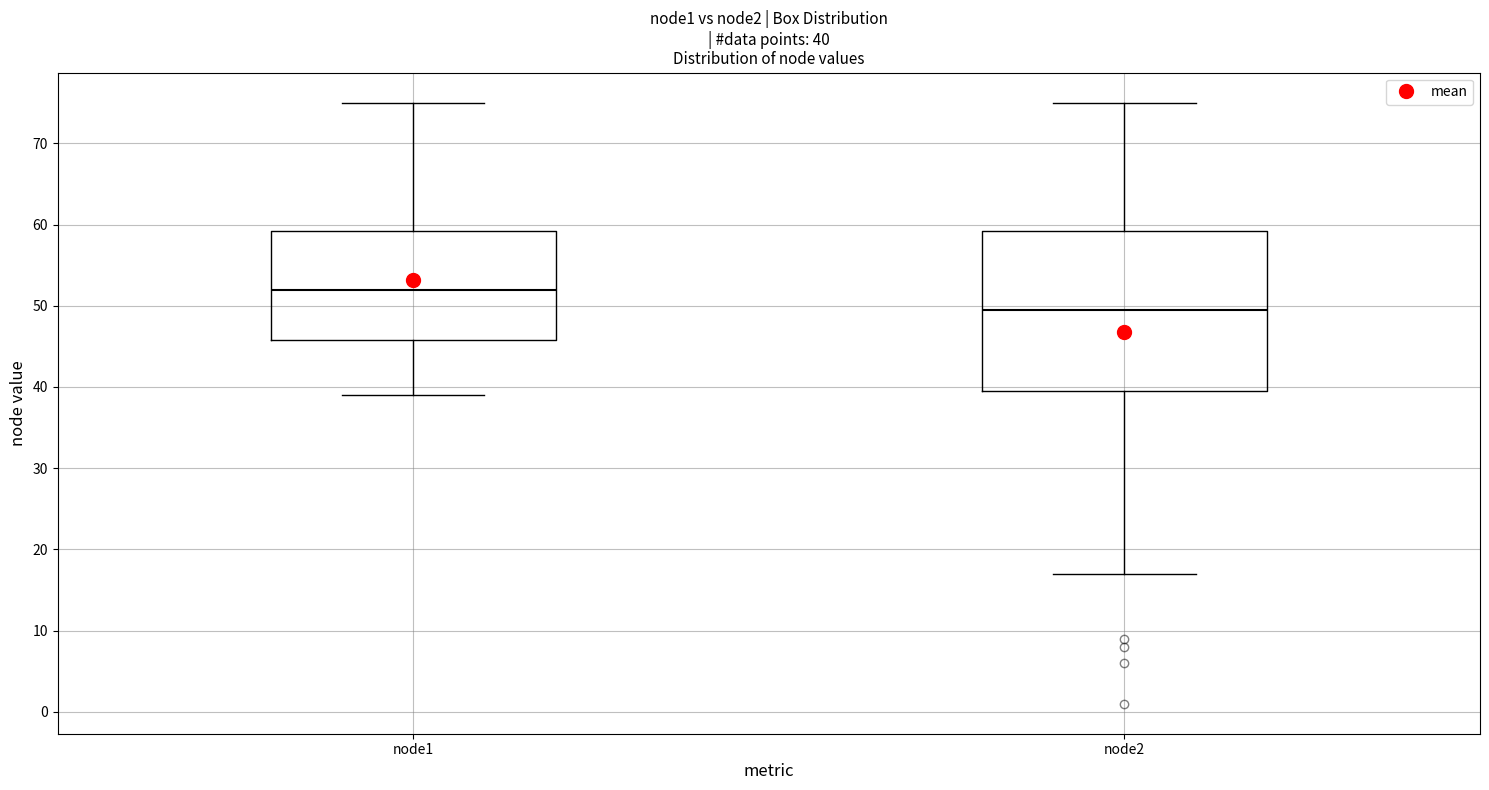

Which box has the lowest median line?

node2